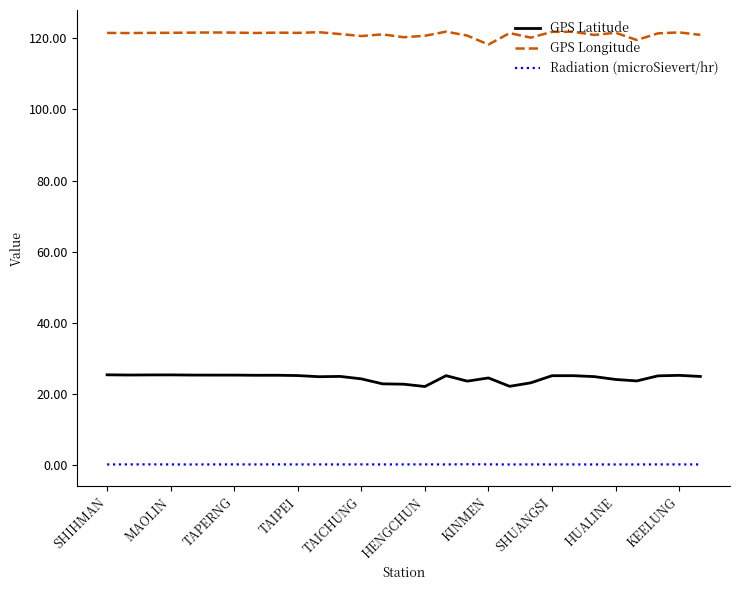

What is the minimum value for GPS Latitude?

22.0